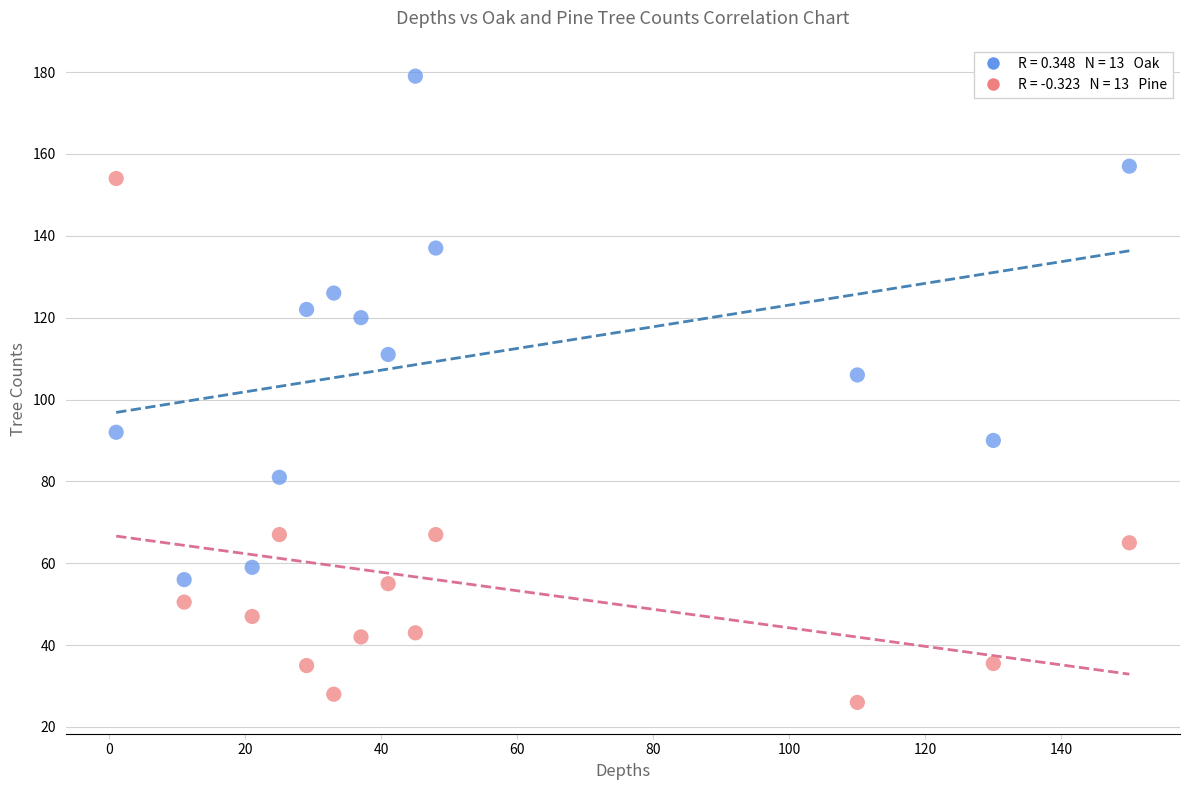

Across all data points, what is the range of X values (max minus min)?

149.0